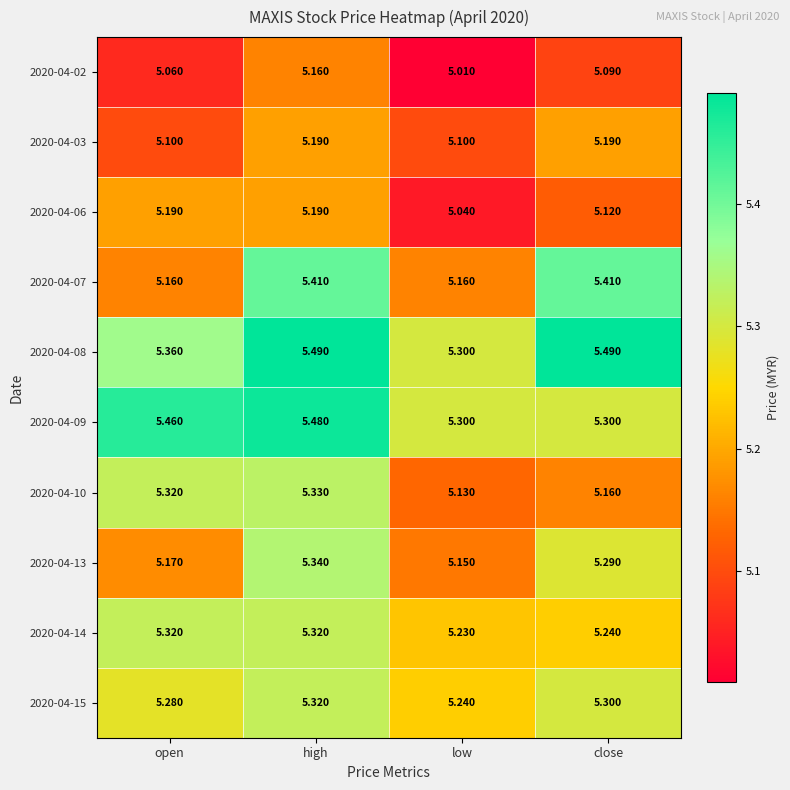

List the labels in order of 2020-04-02 value, largest first.

high, close, open, low